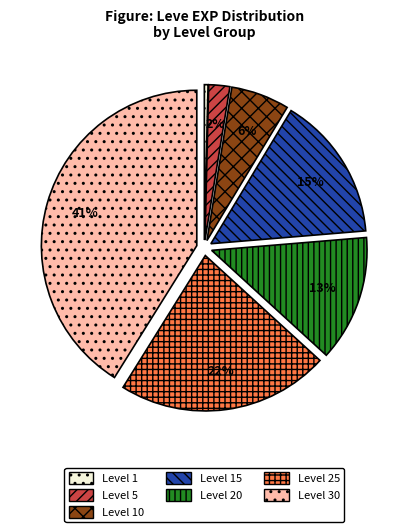

How many slices are in this pie chart?

7